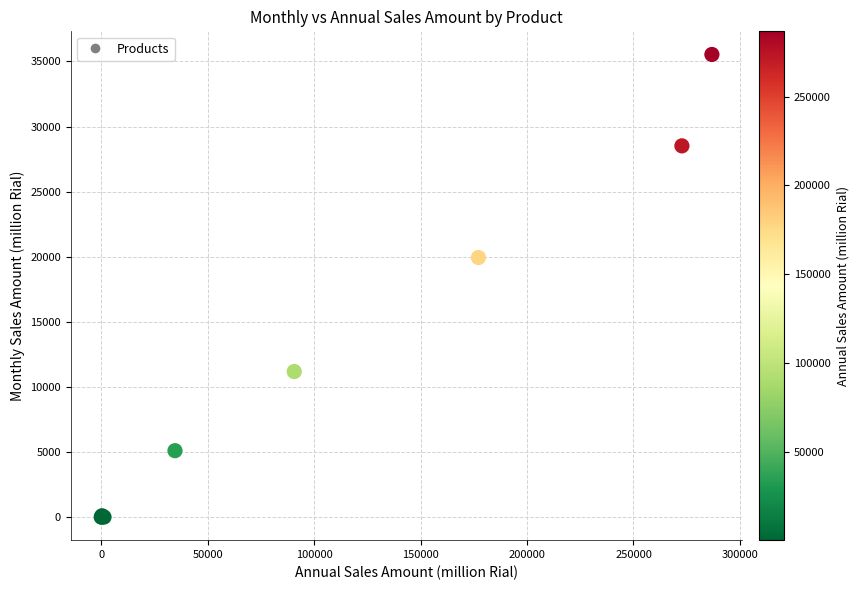

What Y value in the scatter plot is closest to 17769?

19938